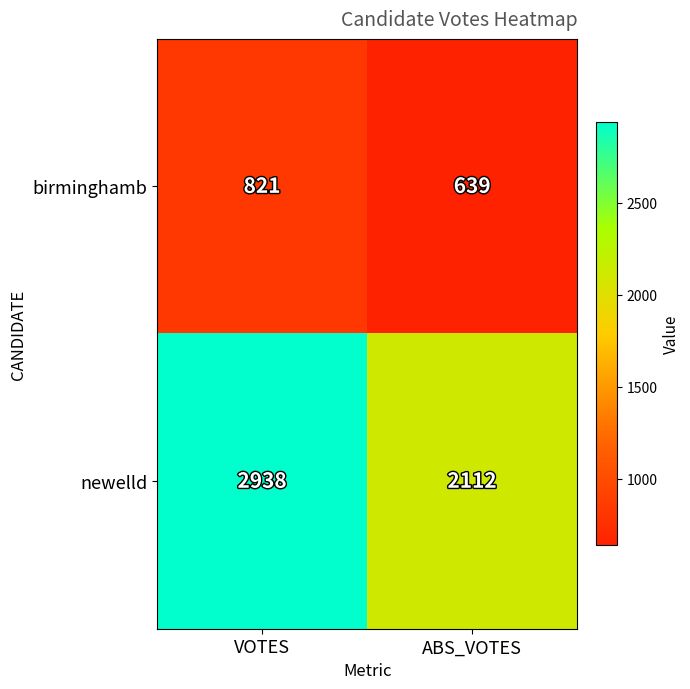

At which category is the sum across all series the highest?

VOTES